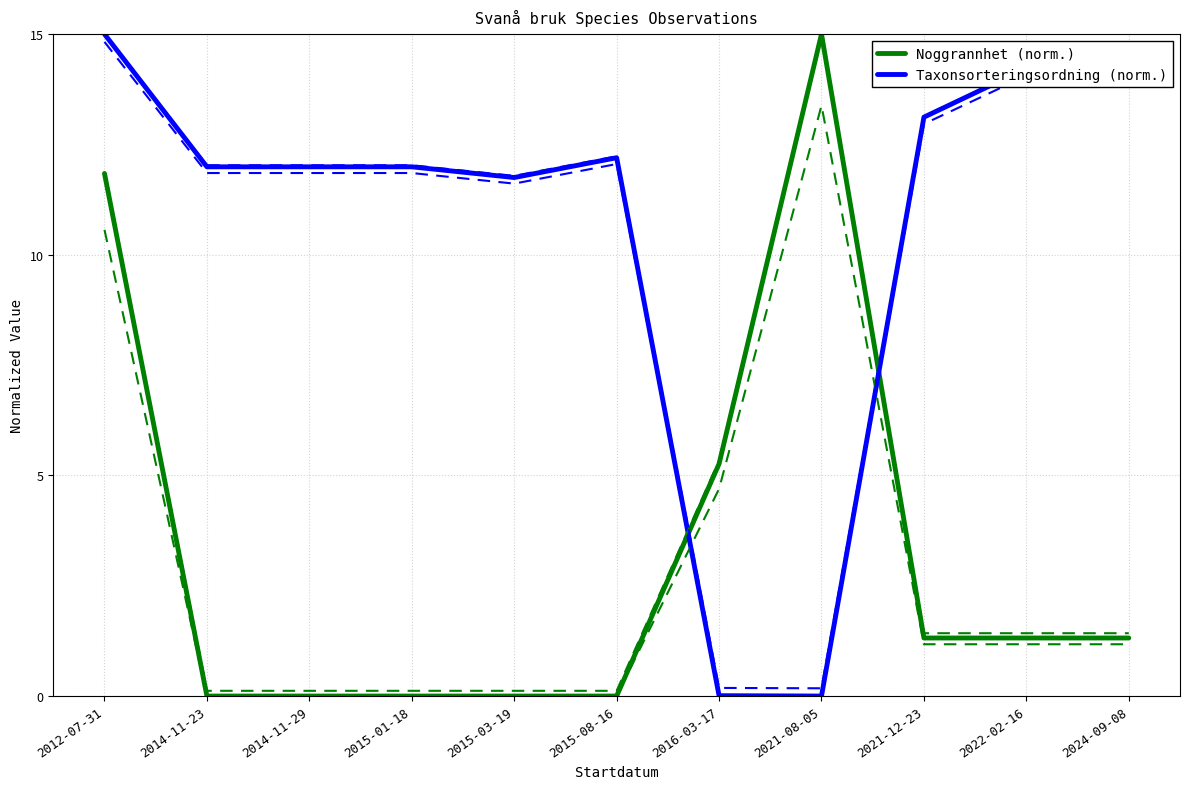

What is the difference between the Noggrannhet (norm.) values at 2012-07-31 and 2015-08-16?

11.8